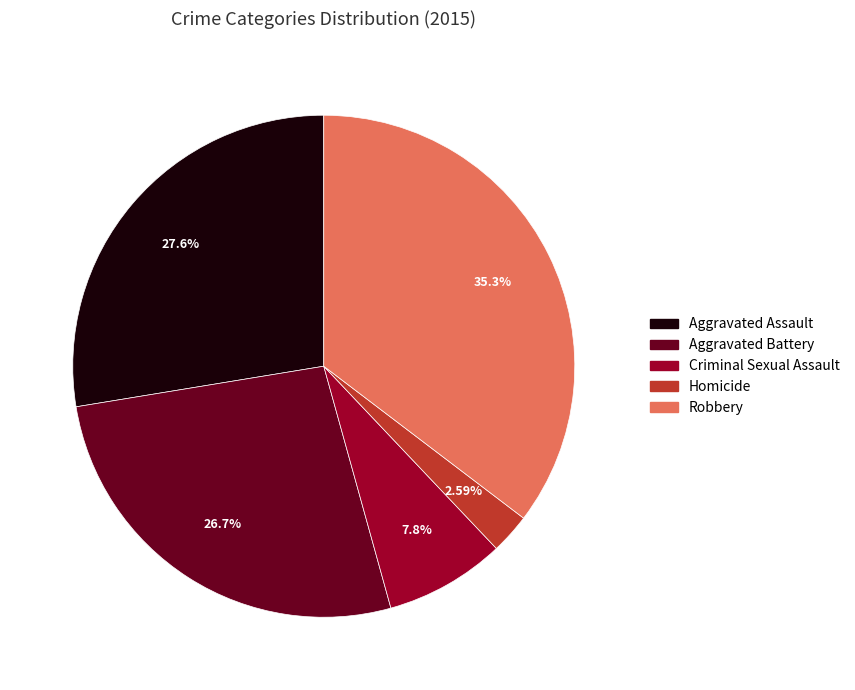

Does any single category account for the majority?

No